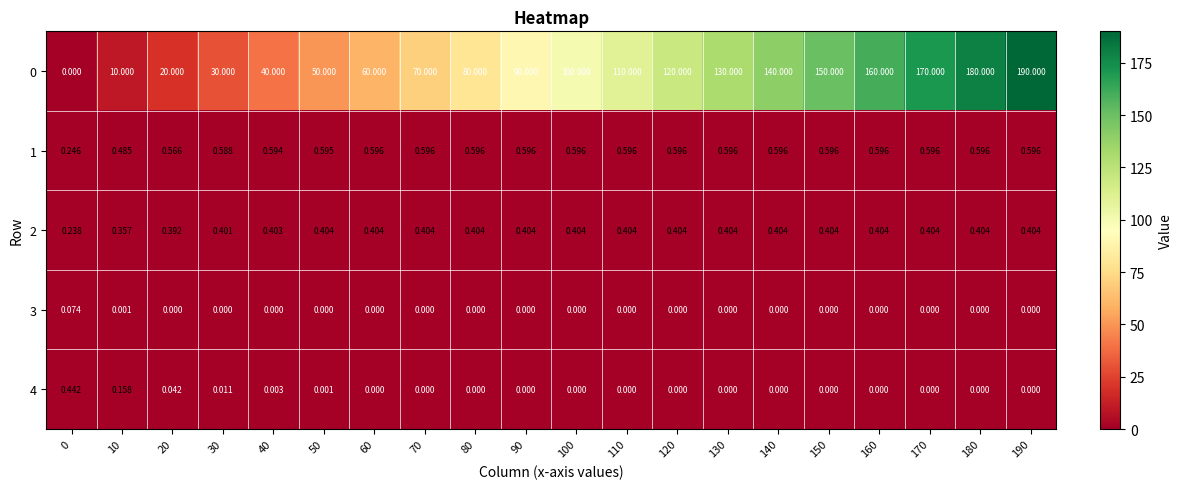

How many distinct data groups are displayed?

5